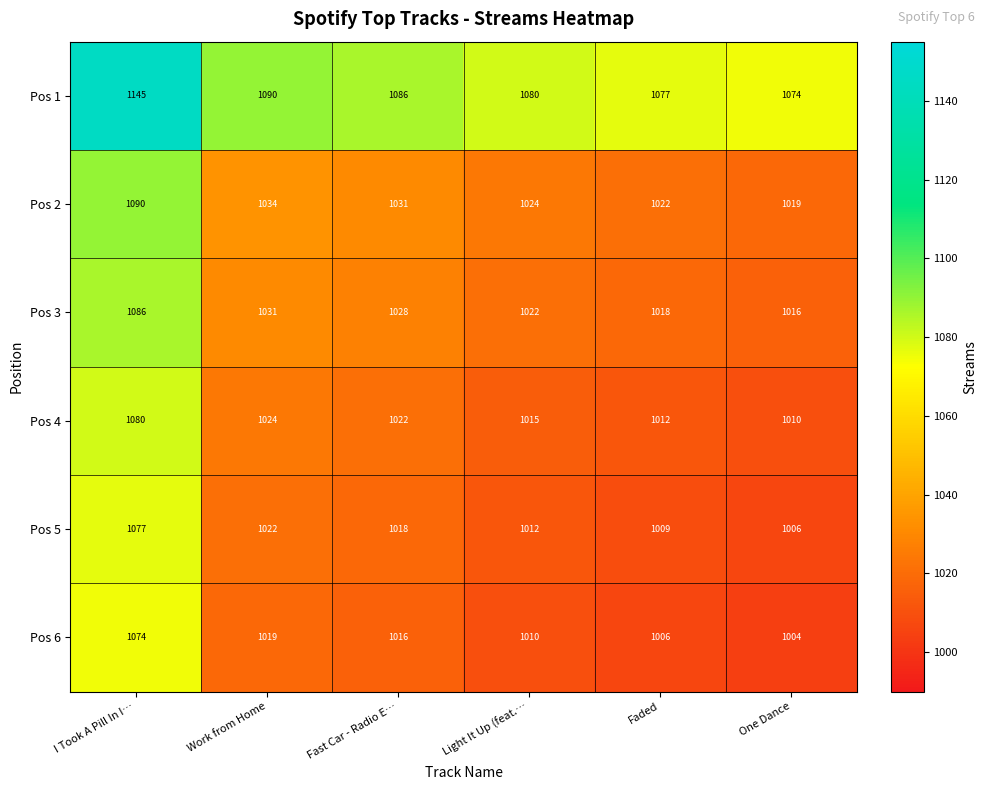

How many data points does each series have?

6